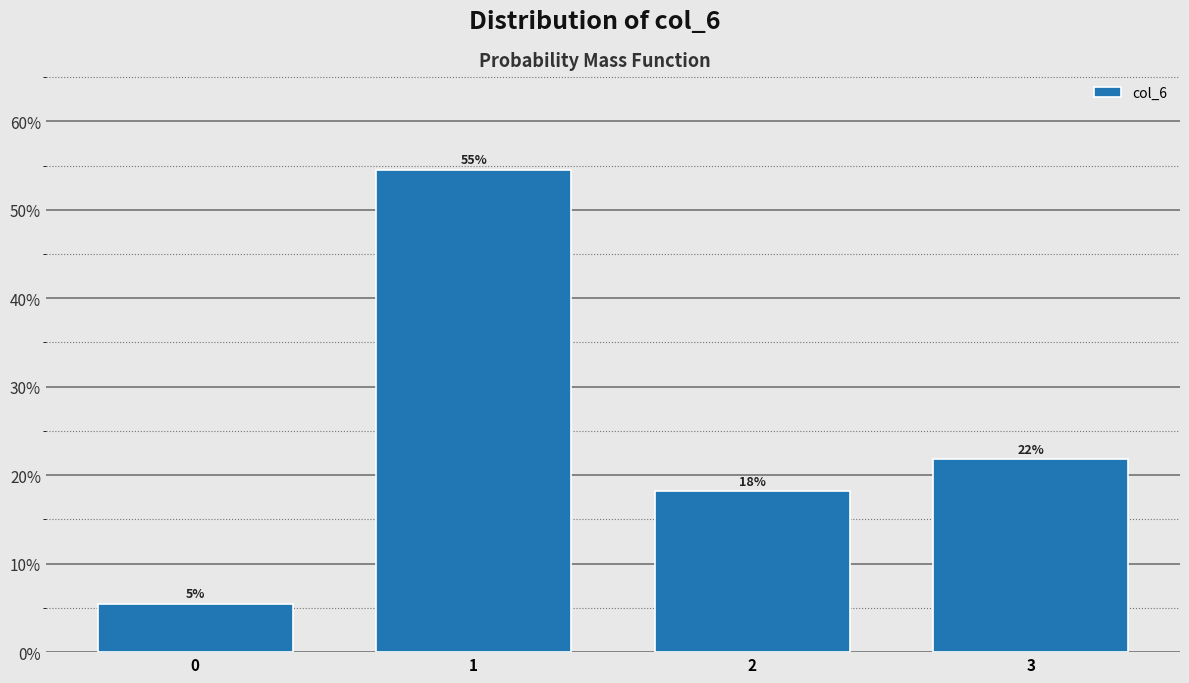

Does the chart contain any negative values?

No